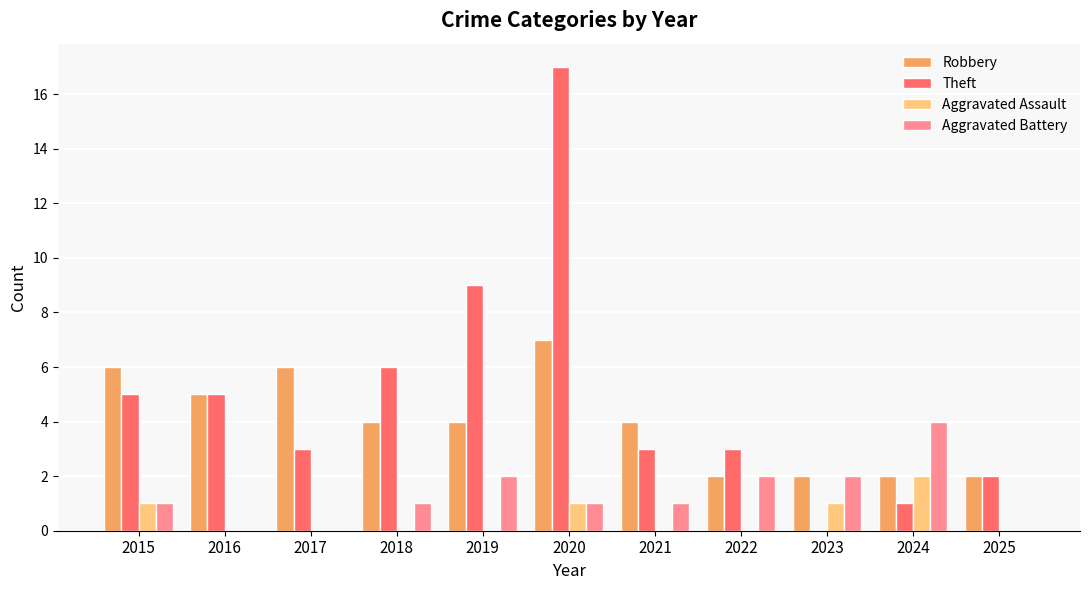

Count the Aggravated Battery values in the range 0 to 2.

10